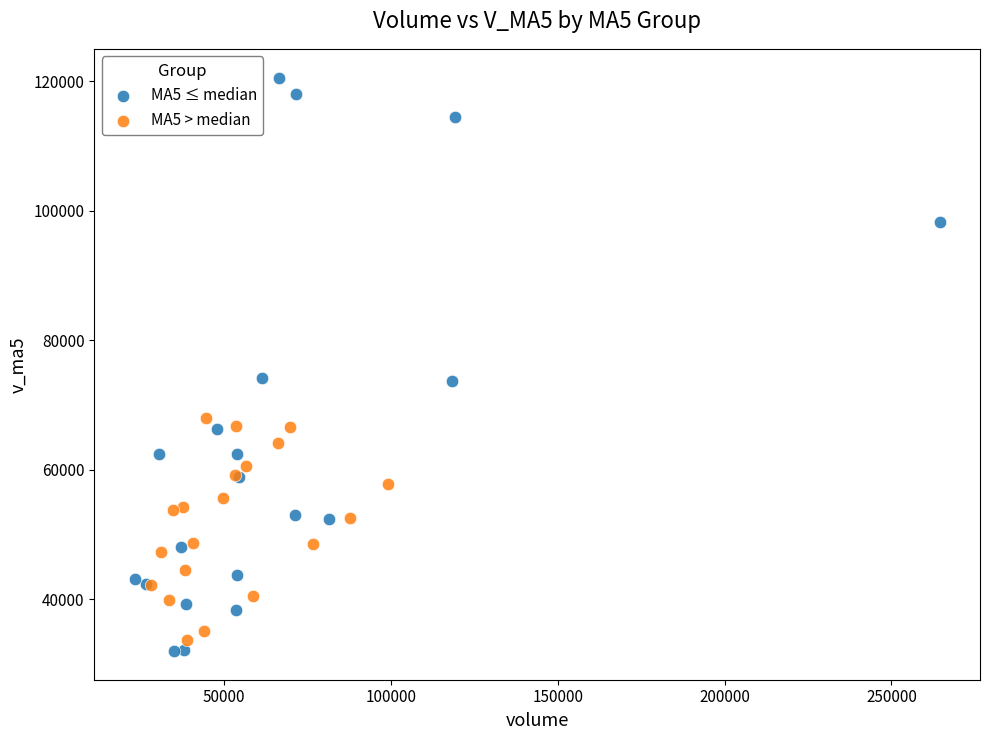

Which series has the widest spread of Y values?

MA5 ≤ median